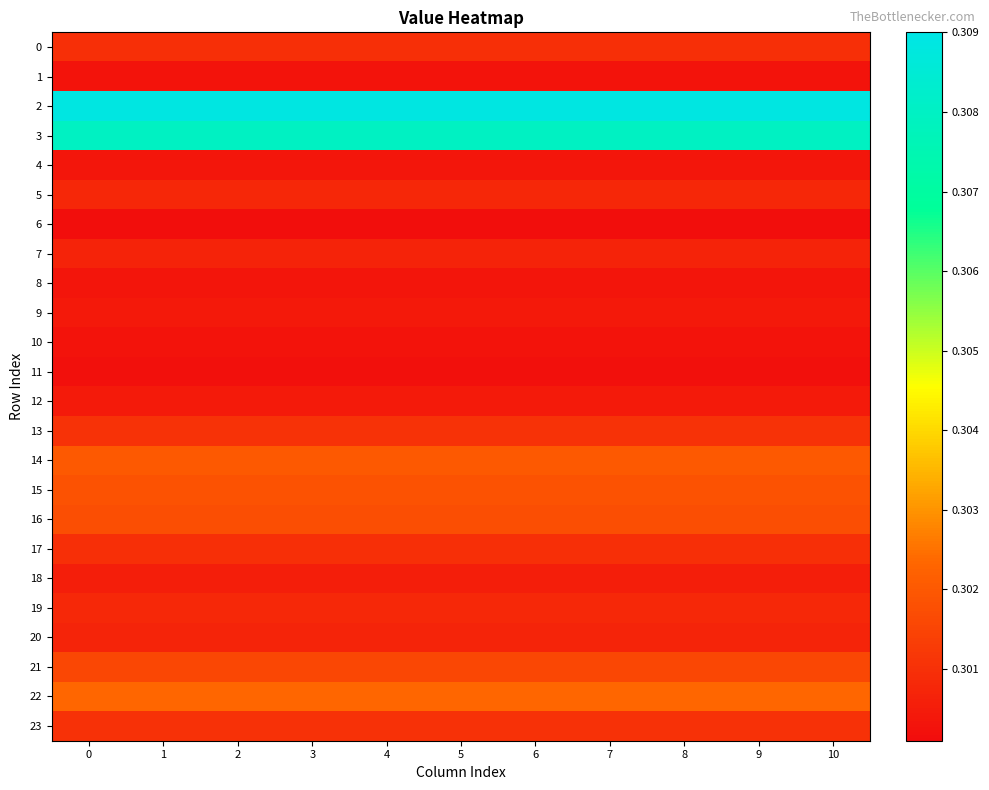

How many data points does each series have?

11